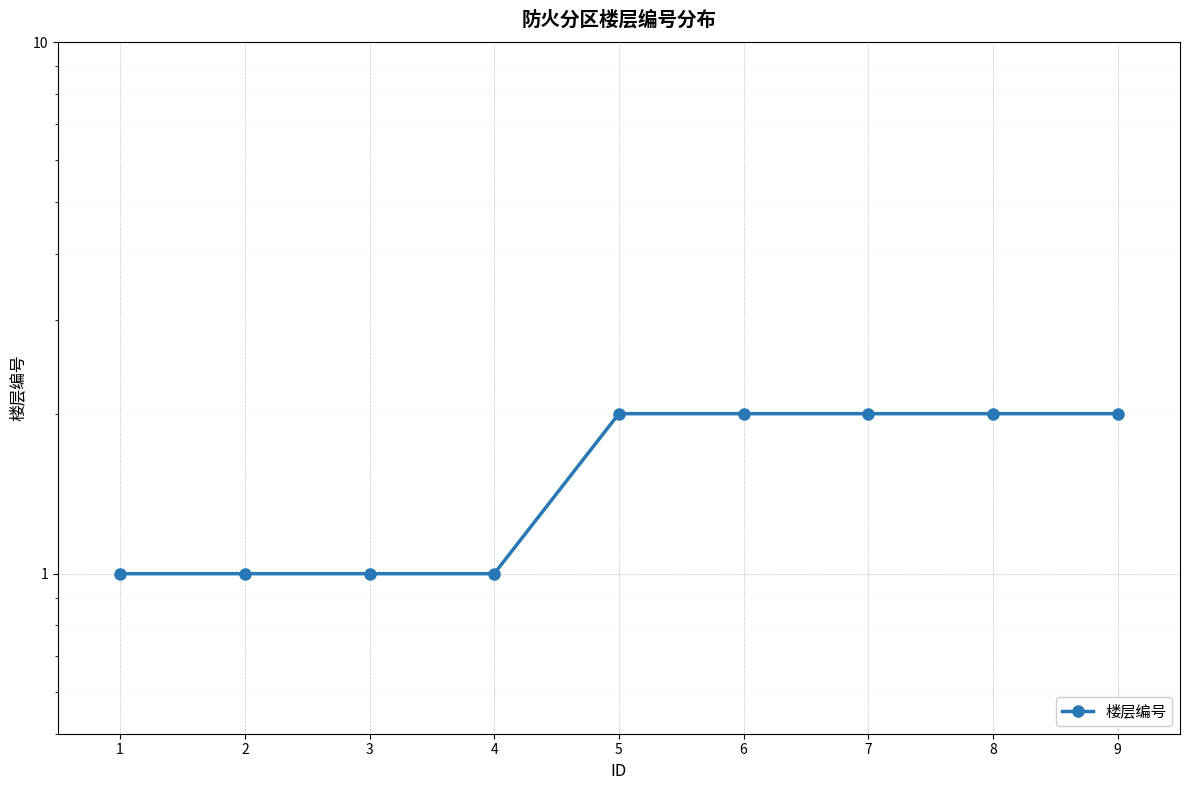

True or false: there are more than 1 points higher than both neighbors.

False